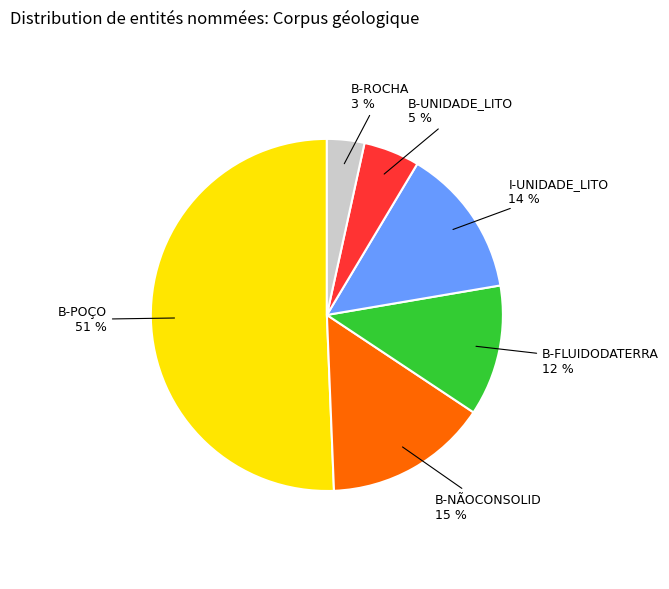

To the nearest percent, what is the average slice percentage?

17%